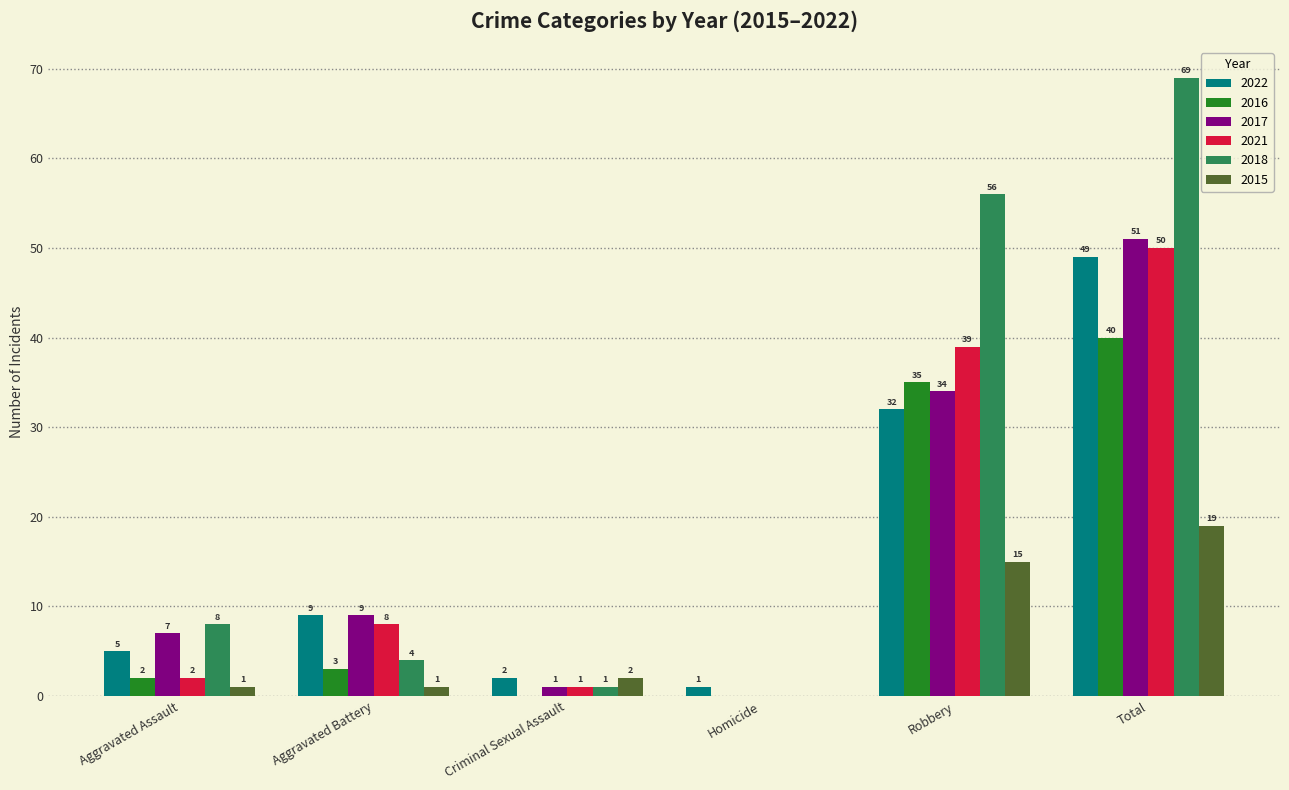

Is the value of 2015 at Homicide greater than the value of 2022 at Aggravated Battery?

No